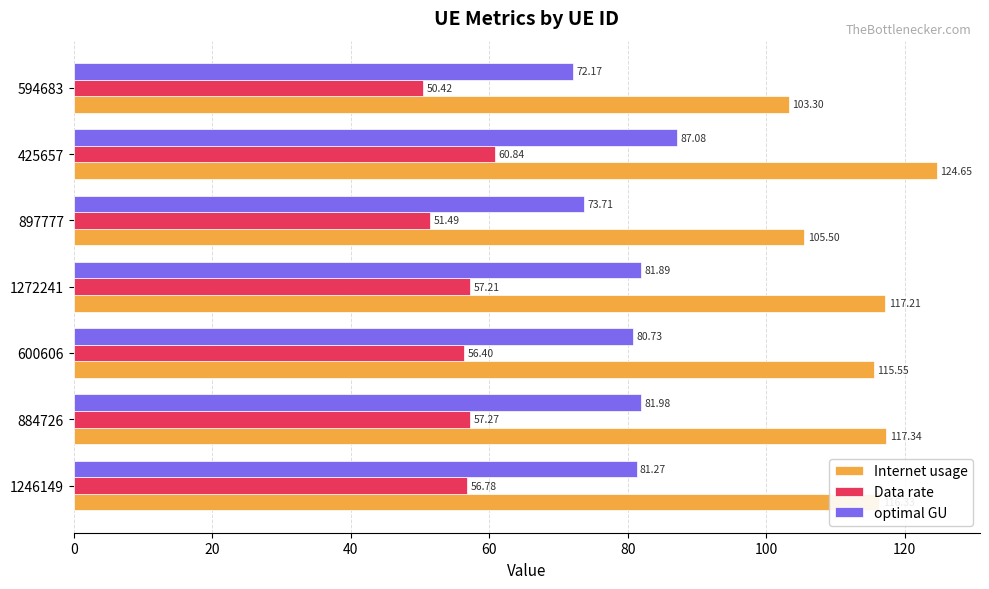

Rank the categories by Data rate value from lowest to highest.

594683, 897777, 600606, 1246149, 1272241, 884726, 425657